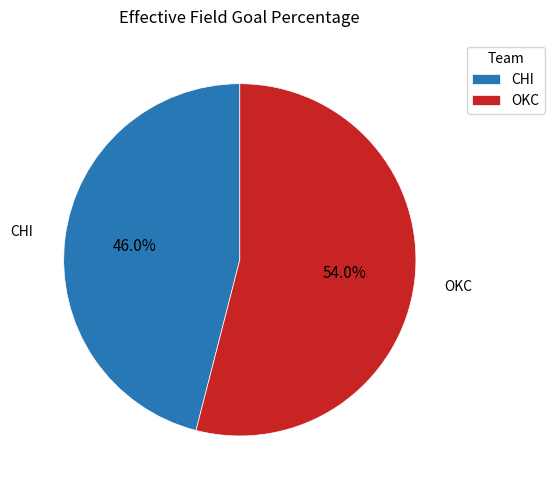

Combined, do OKC and CHI account for over 50%?

Yes